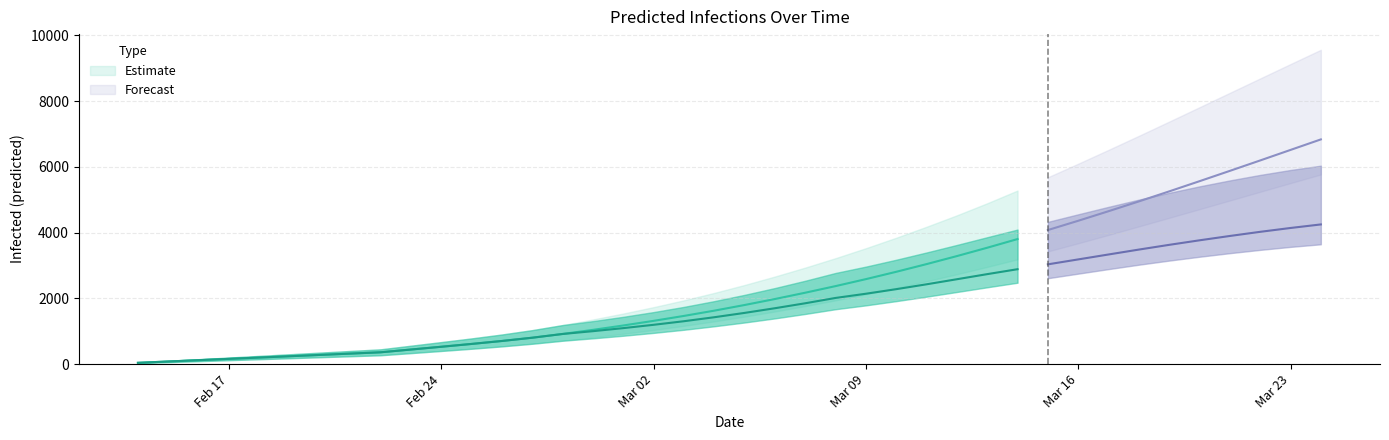

True or false: predicted_current_infected_lower has a value of 30 at predicted_total_infected_mean.

True